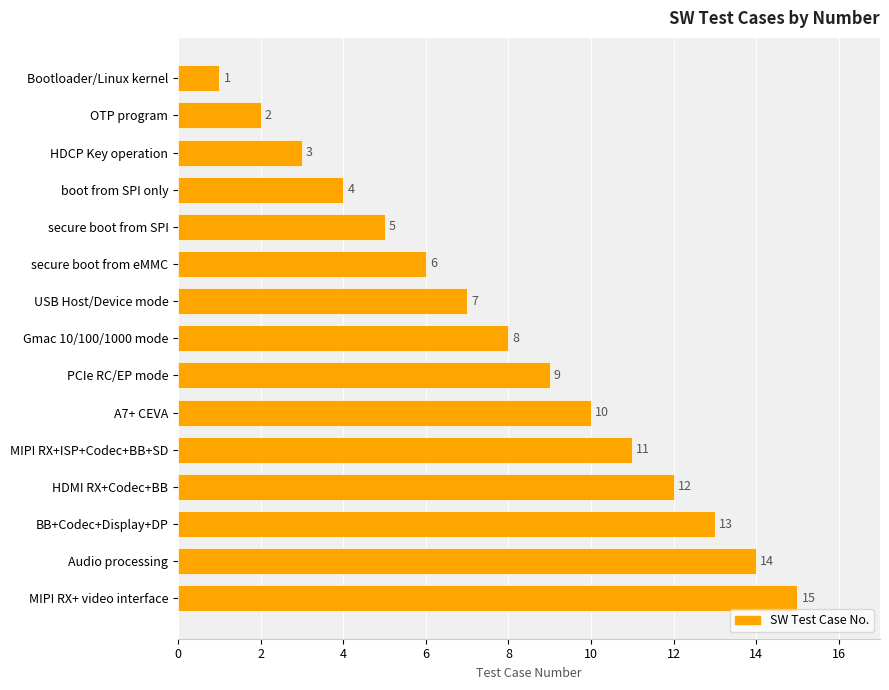

Between Bootloader/Linux kernel and MIPI RX+ISP+Codec+BB+SD, which is larger?

MIPI RX+ISP+Codec+BB+SD